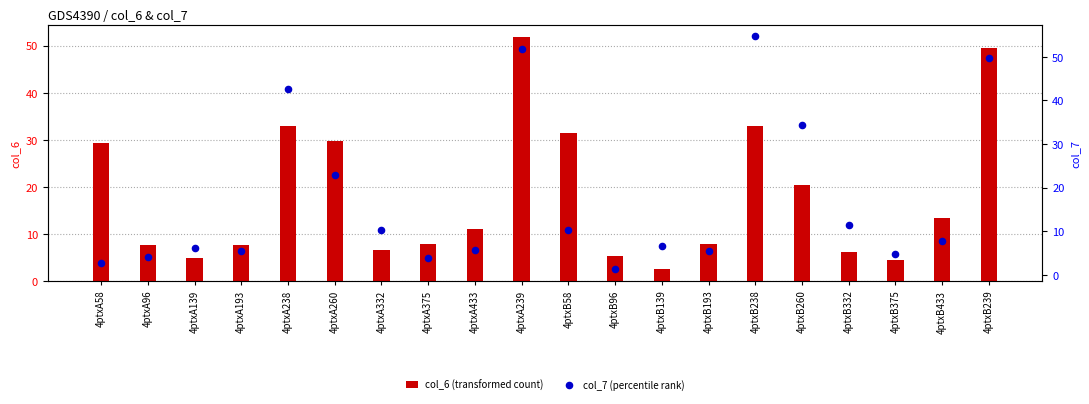

At how many categories does at least one series exceed 23?

8